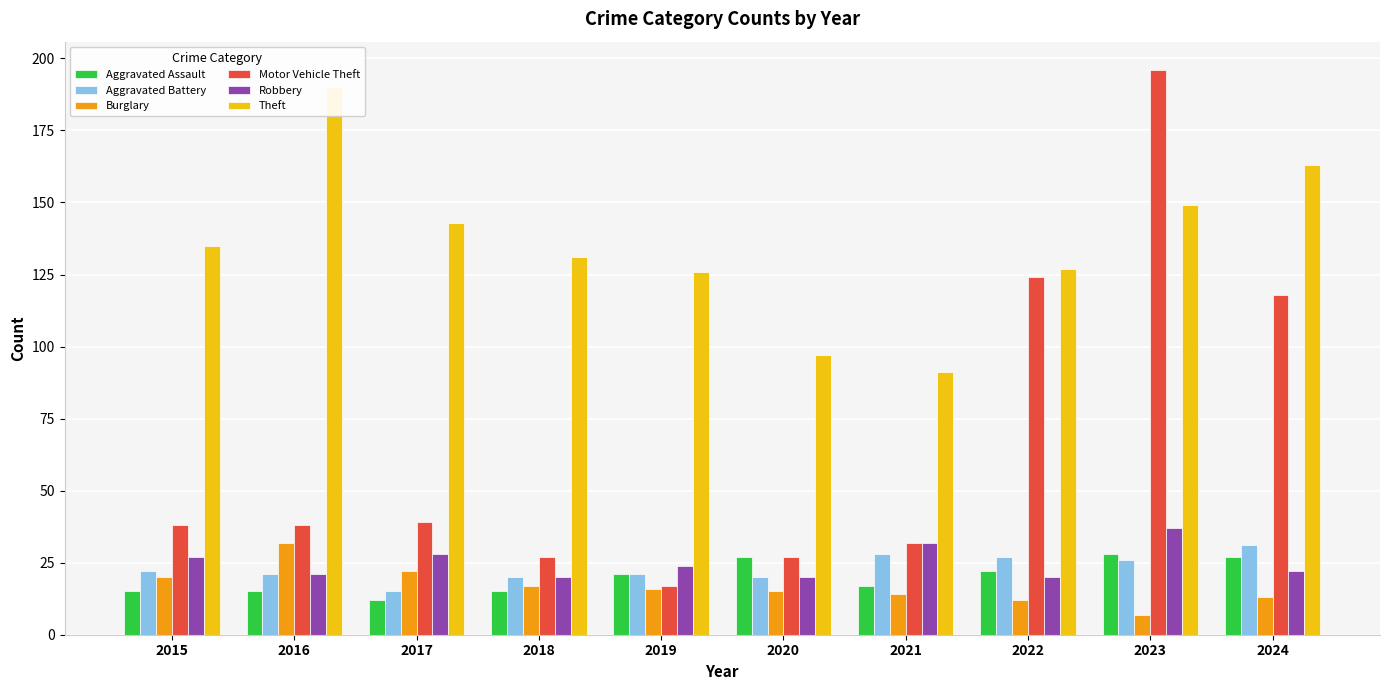

What is the sum of the Burglary values at 2018 and 2019?

33